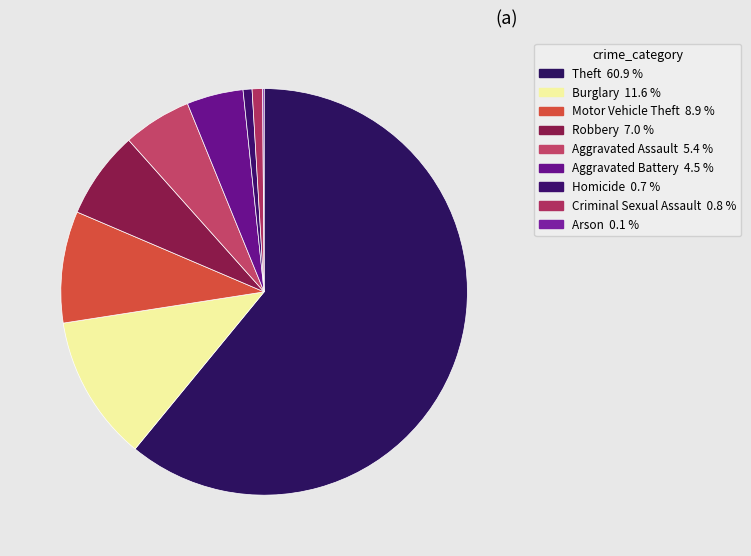

What is the smallest slice in the pie chart?

Arson